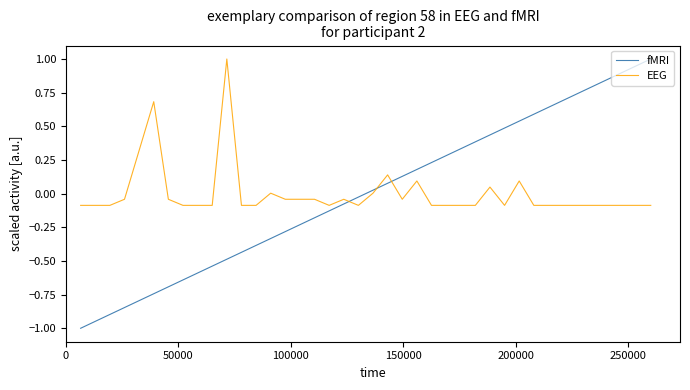

True or false: EEG and fMRI intersect in this chart.

True